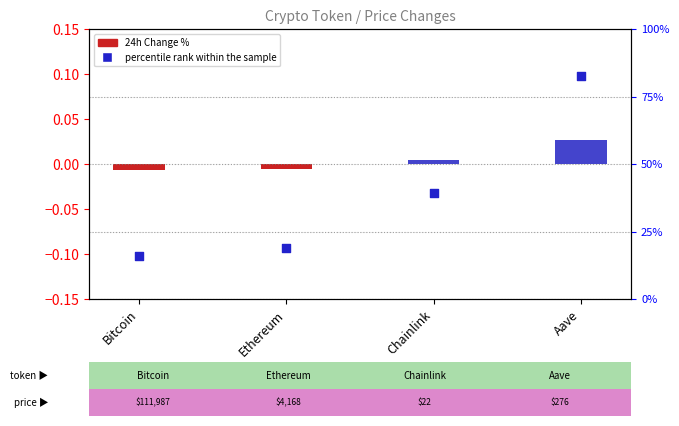

Is the value of 24h Change % at Aave greater than the value of percentile rank within the sample at Chainlink?

No